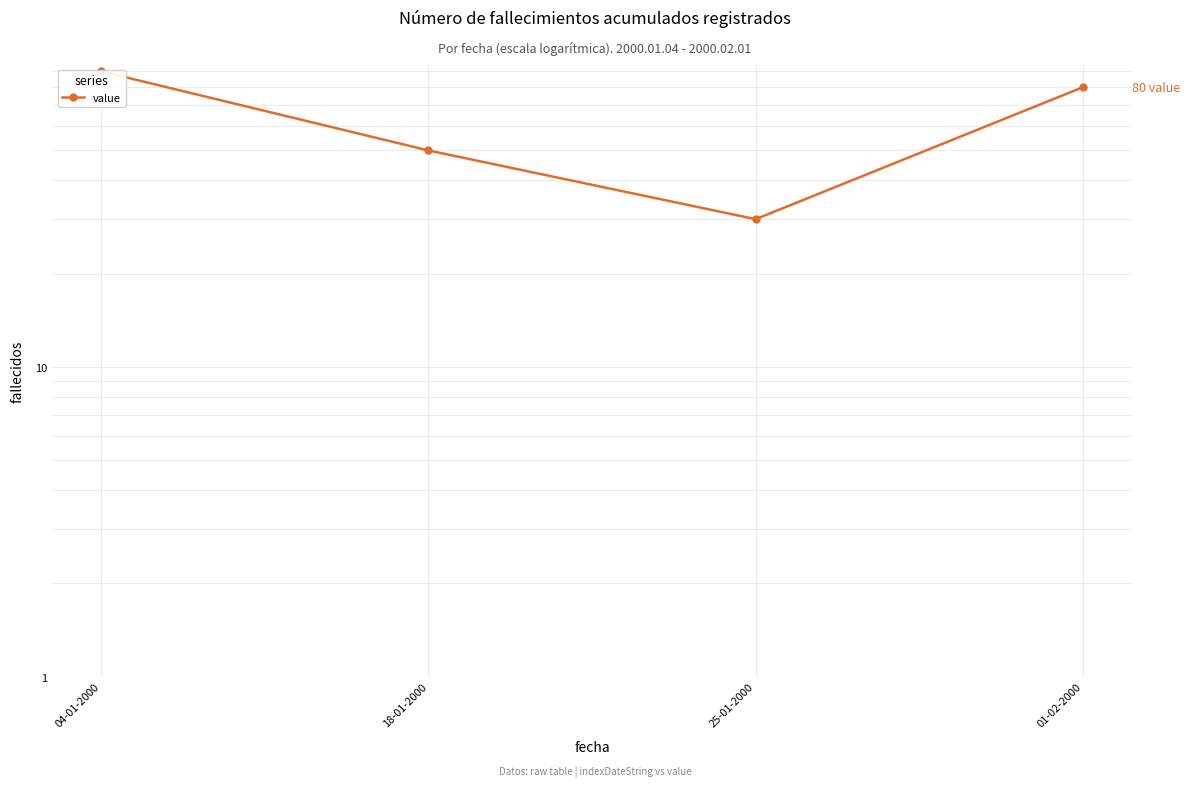

What value does the data have at 04-01-2000?

90